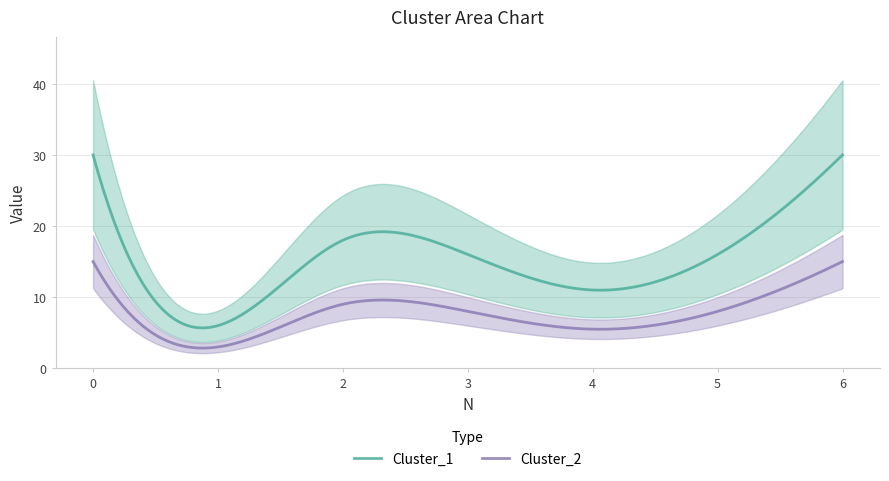

True or false: Cluster_1 has a value of 30 at 0.

True